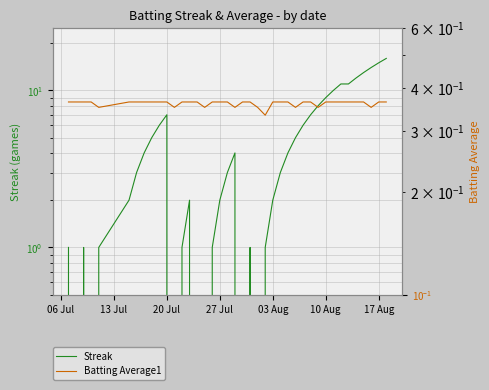

Is the value of Batting Average1 at 30 greater than the value of Streak at 29?

No